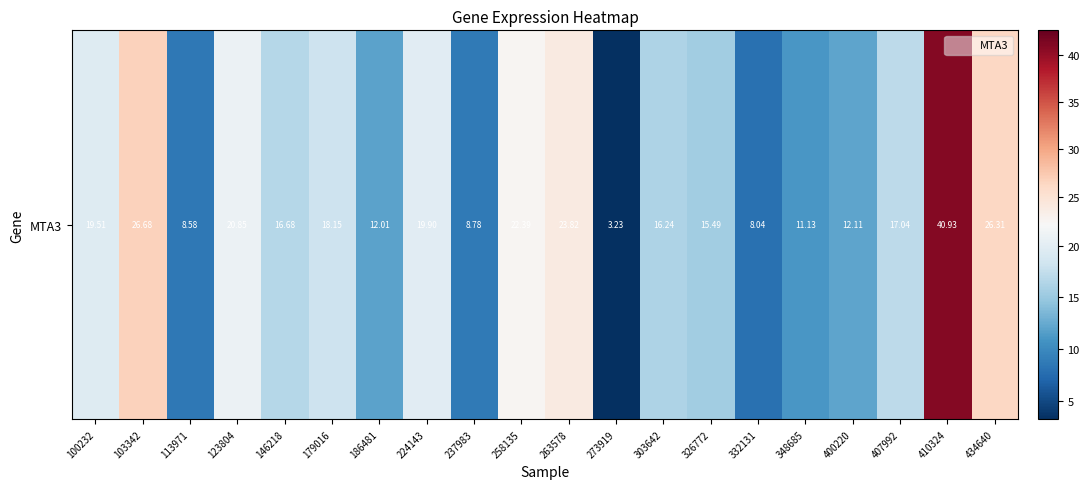

Reading right to left, transcribe all the data shown in this chart.

26.3	40.9	17.0	12.1	11.1	8.0	15.5	16.2	3.2	23.8	22.4	8.8	19.9	12.0	18.1	16.7	20.9	8.6	26.7	19.5